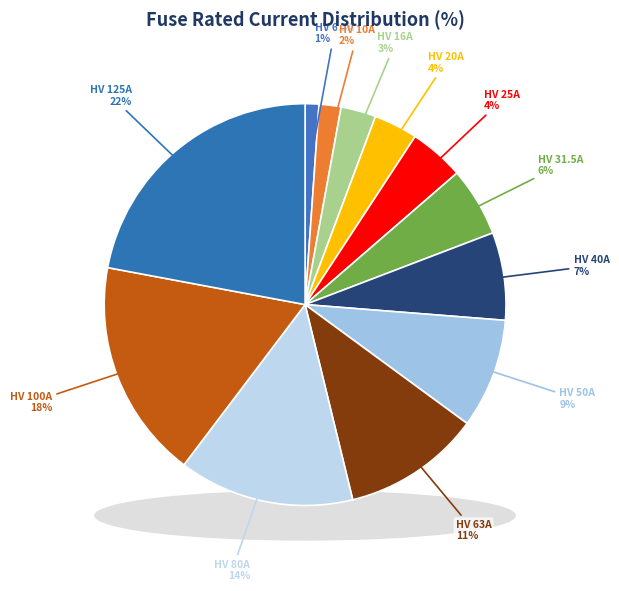

Does HV 63A represent more than half of the total?

No